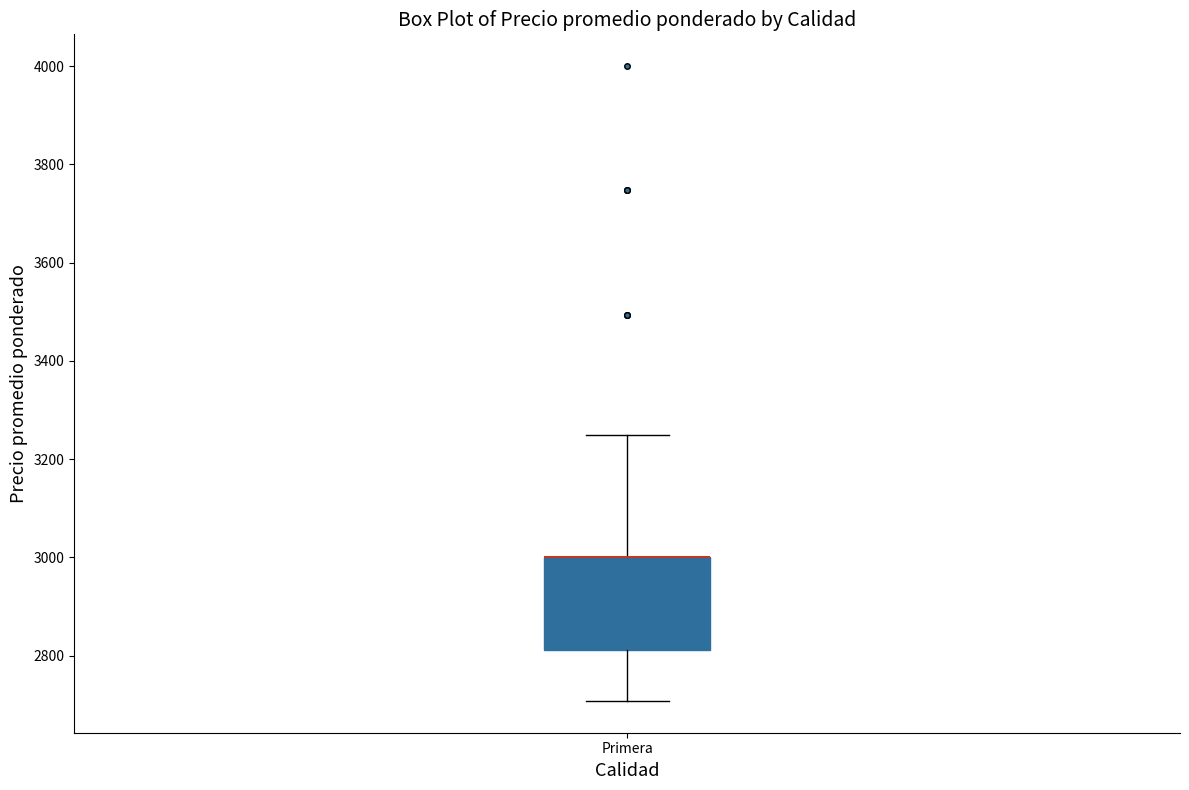

Where does the lower whisker of the box for Primera end on the y-axis? The values are not printed on the chart, so give them approximately, as read against the axis.

2700